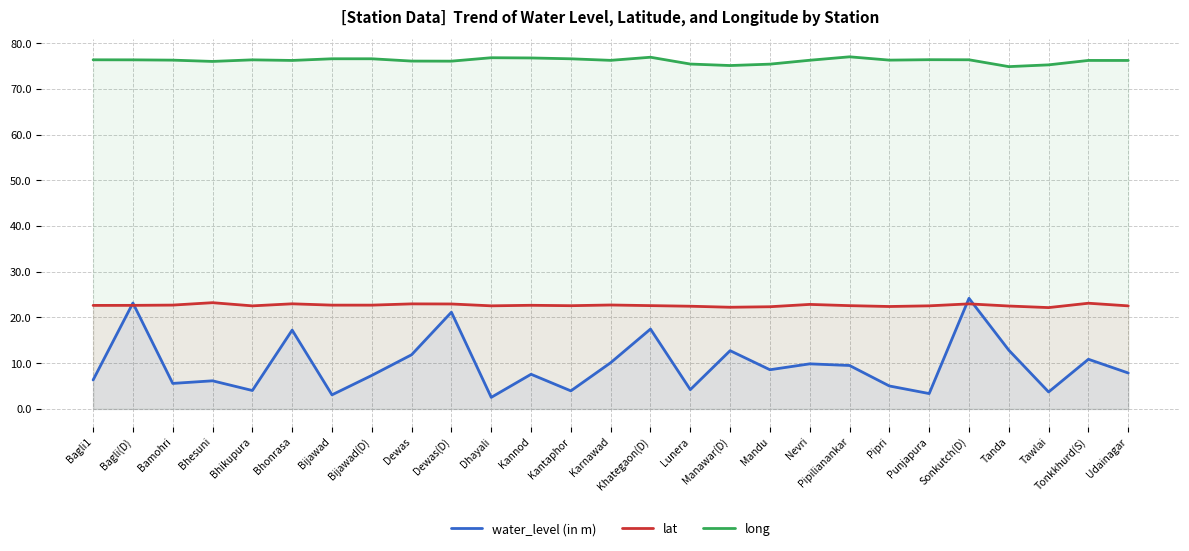

True or false: water_level (in m) and long intersect in this chart.

False